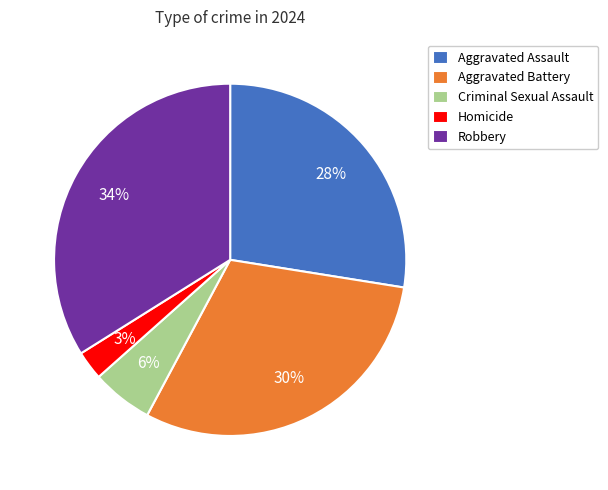

Is the sum of Aggravated Battery and Aggravated Assault greater than half?

Yes